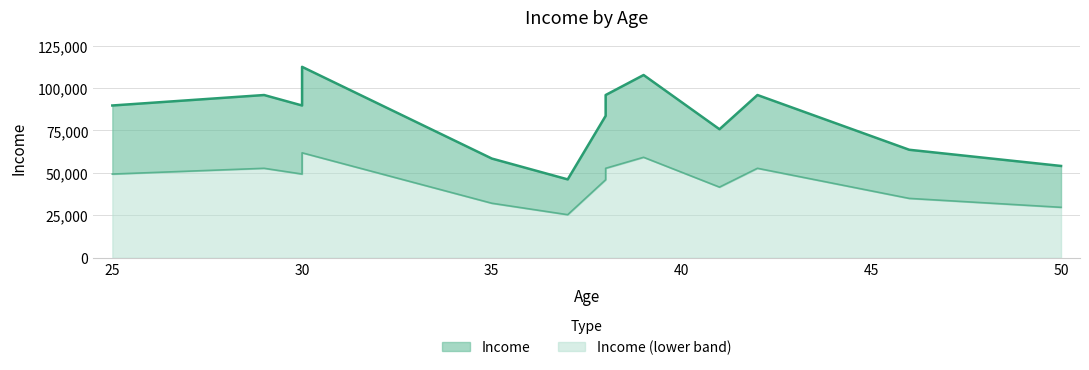

How many data points are above 89718?

5